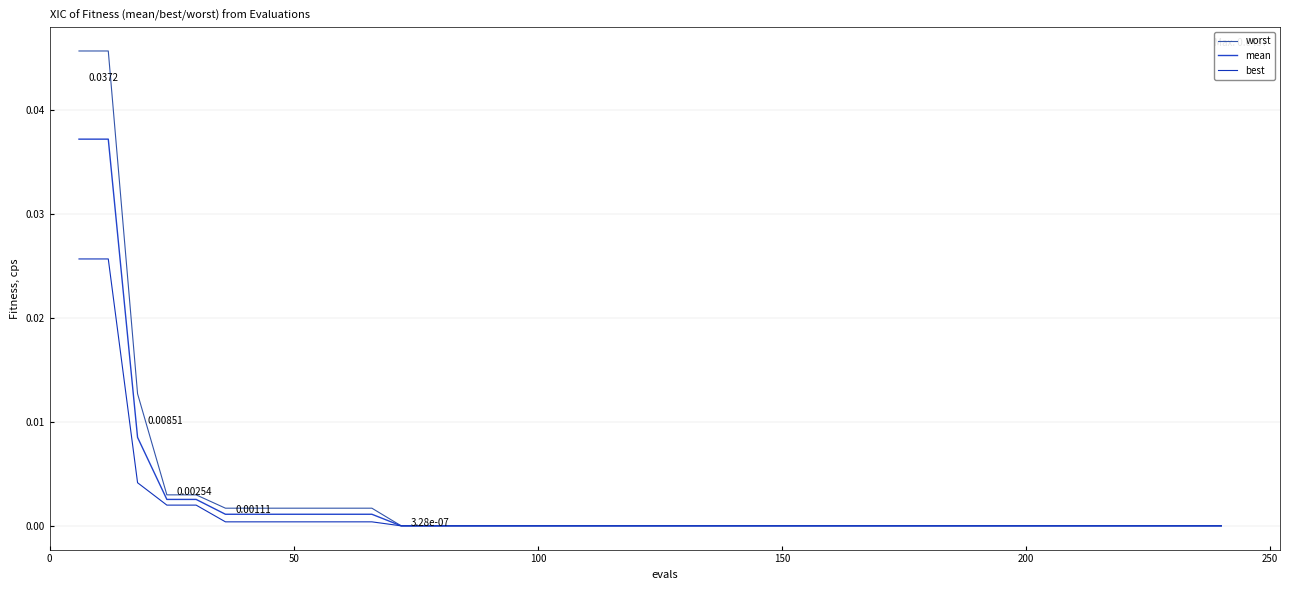

How many lines are shown in the chart?

3